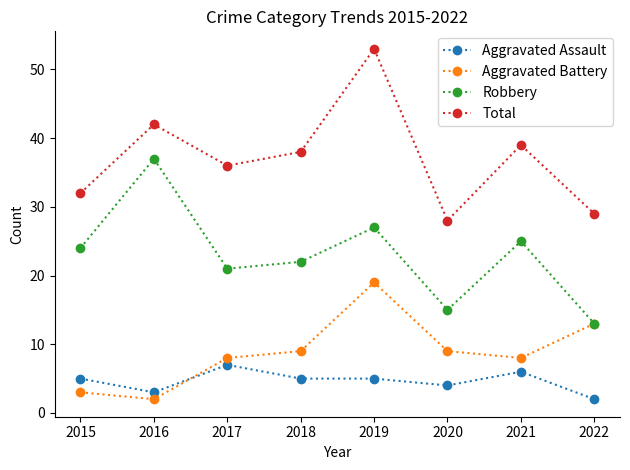

Which category has the highest value in the Aggravated Assault series?

2017